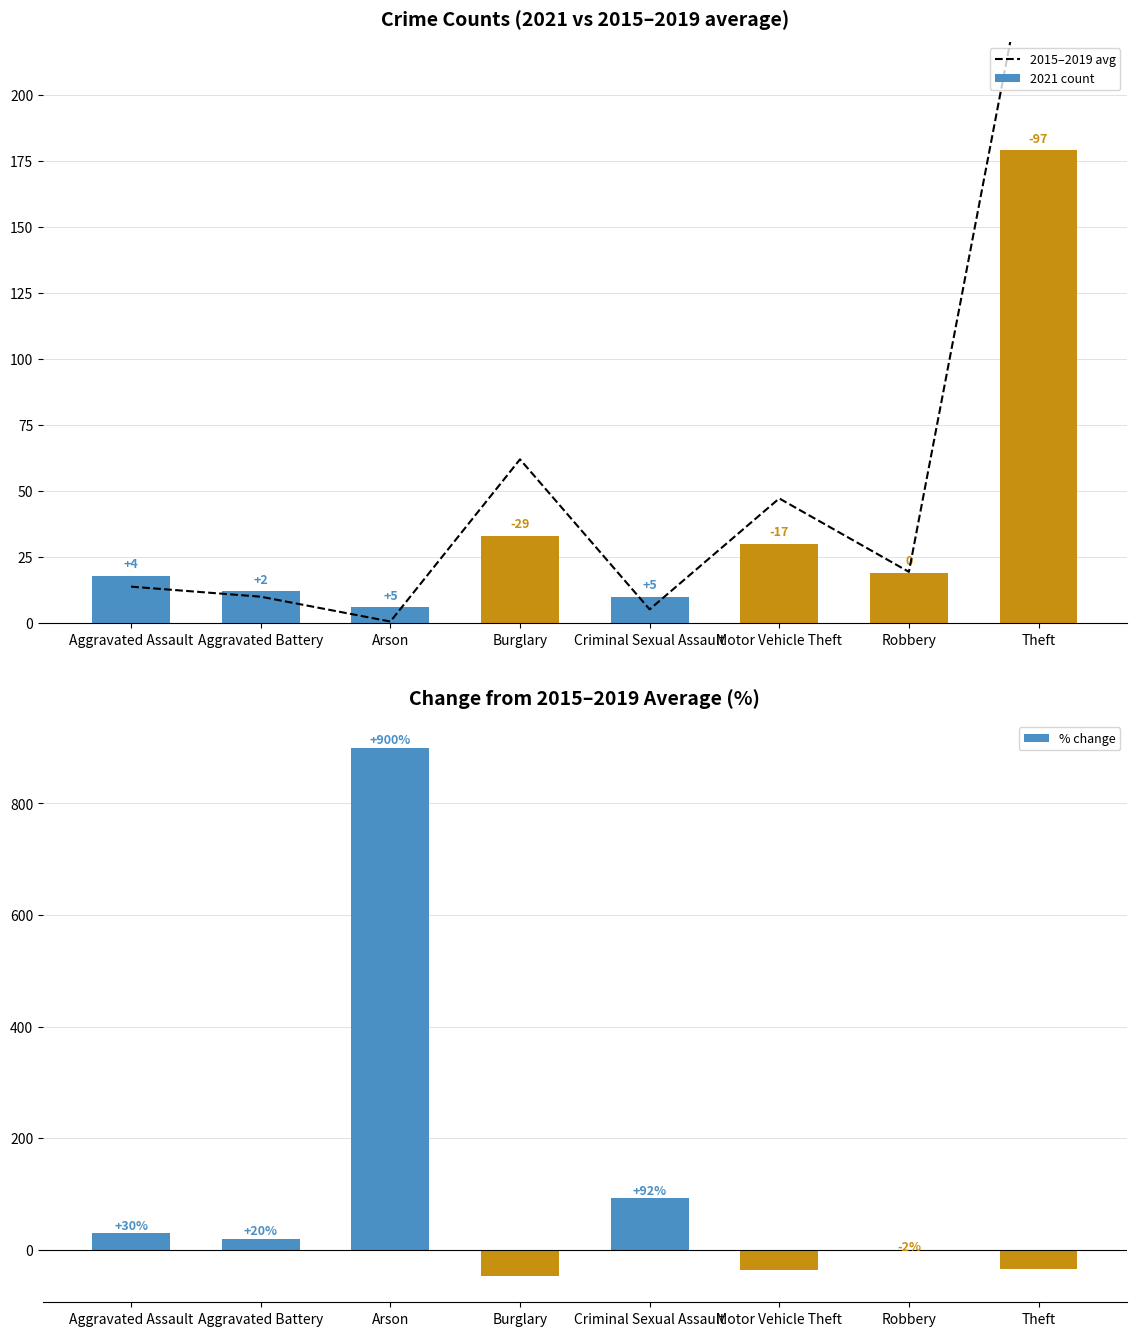

What is the highest value of the % change series?

900.0